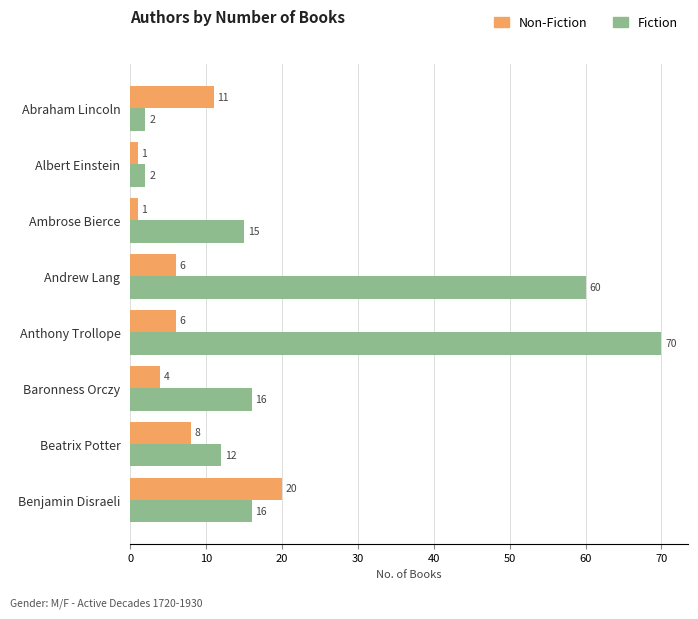

Between Anthony Trollope and Benjamin Disraeli, which series saw the biggest shift?

Fiction